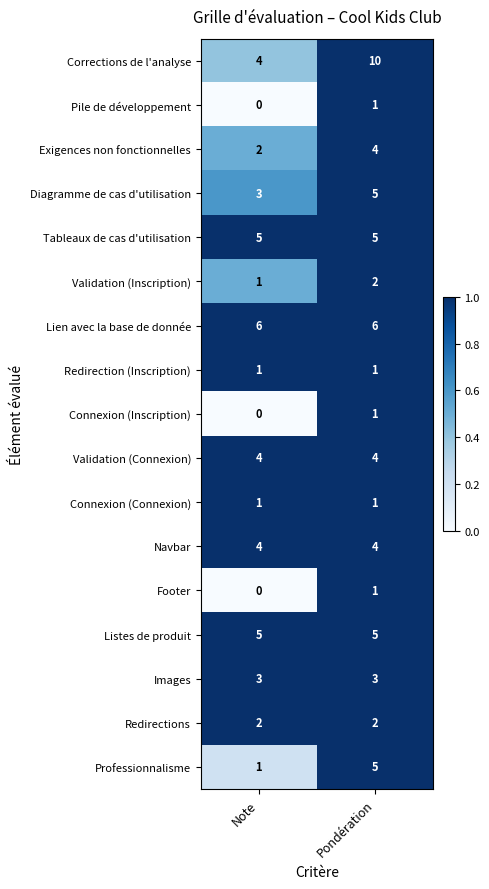

How many categories are shown in the chart?

2